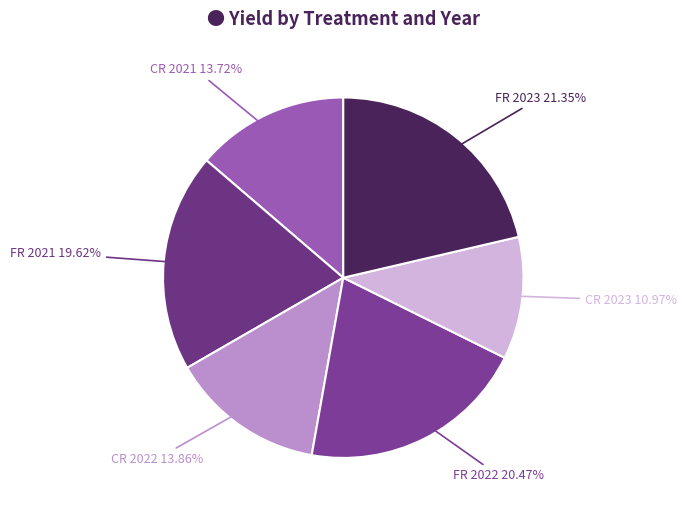

Does FR 2023 represent more than half of the total?

No